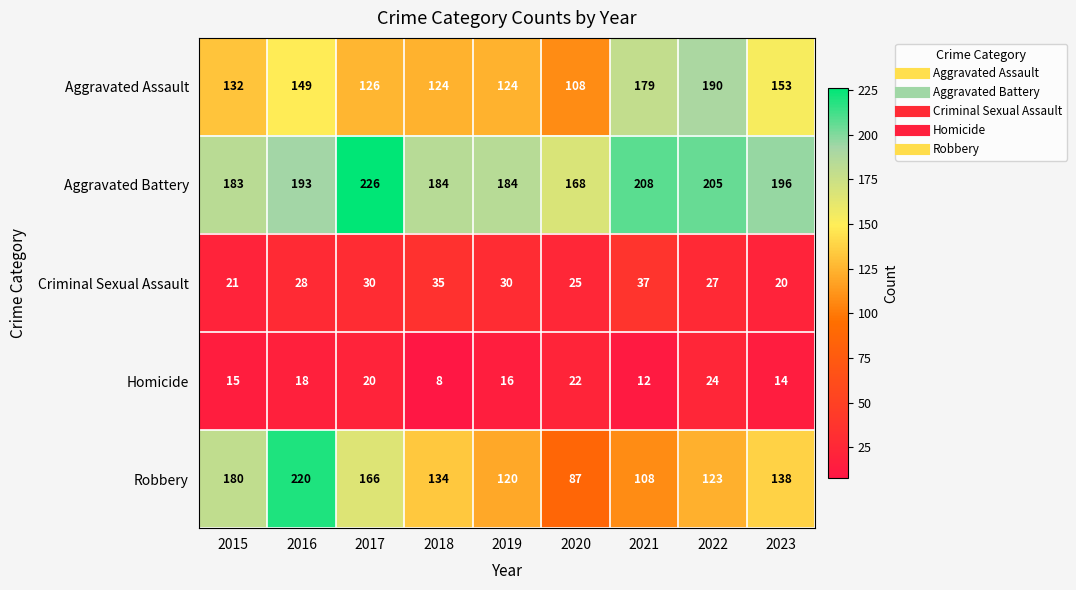

Is it true that Homicide equals 8 at 2018?

True